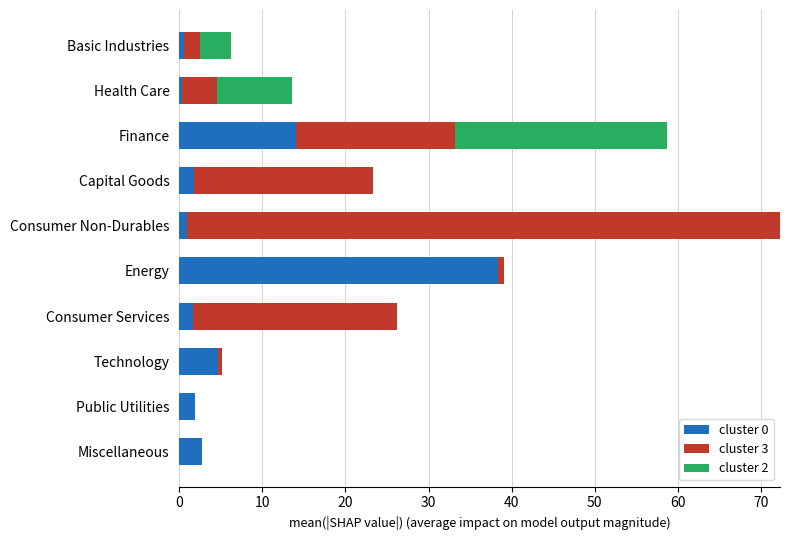

What is the total value across all series at Capital Goods?

23.3